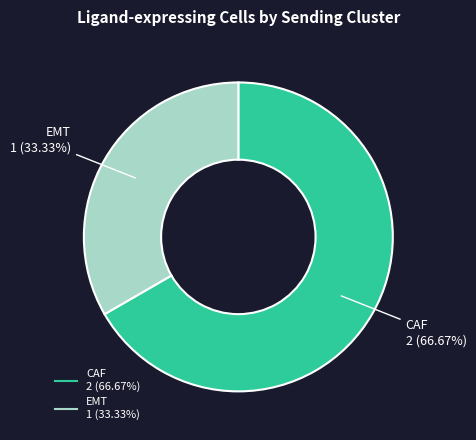

Which category has the biggest portion of the pie?

CAF